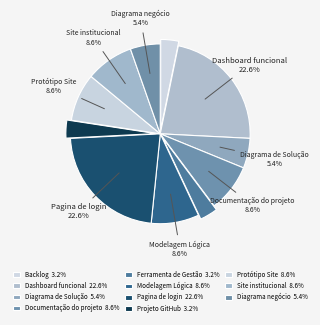

Rank the categories by value from highest to lowest.

Dashboard funcional, Pagina de login, Documentação do projeto, Modelagem Lógica, Protótipo Site, Site institucional, Diagrama de Solução, Diagrama negócio, Backlog, Ferramenta de Gestão, Projeto GitHub